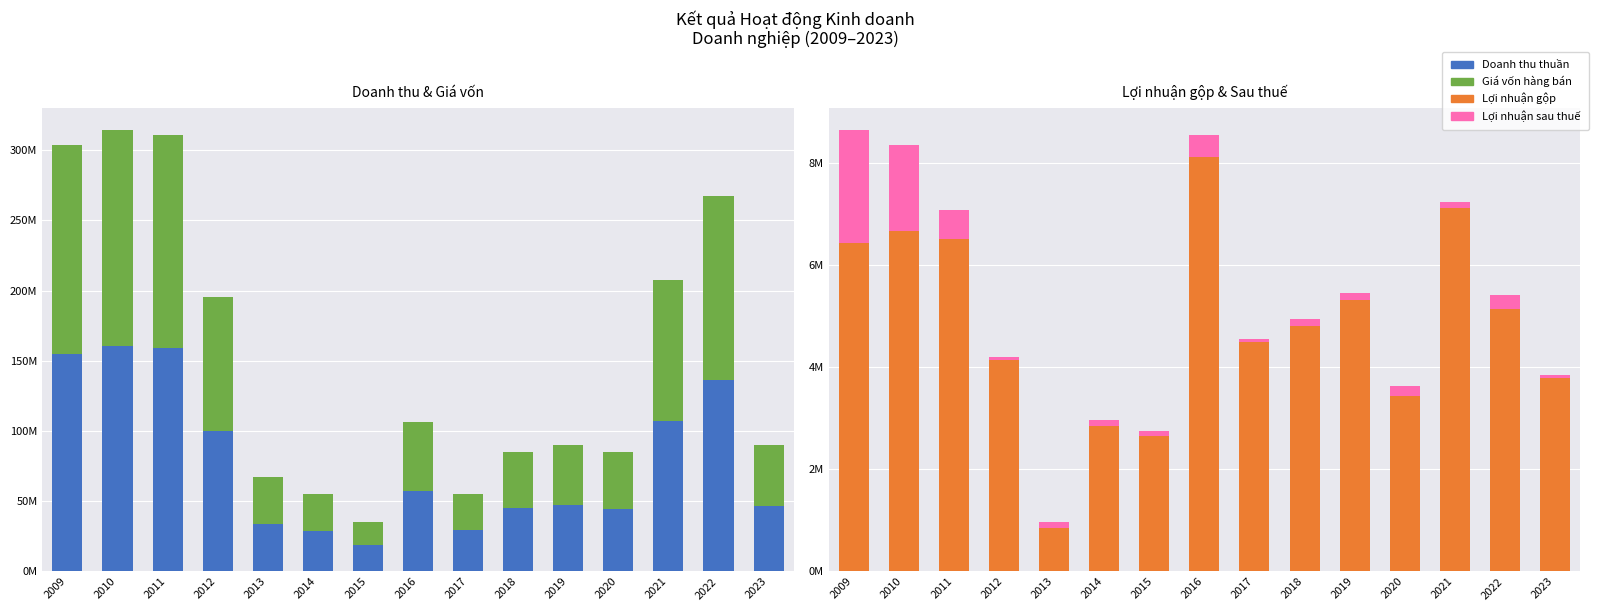

What is the value of the Lợi nhuận sau thuế bar at the 11th from the left?

130623